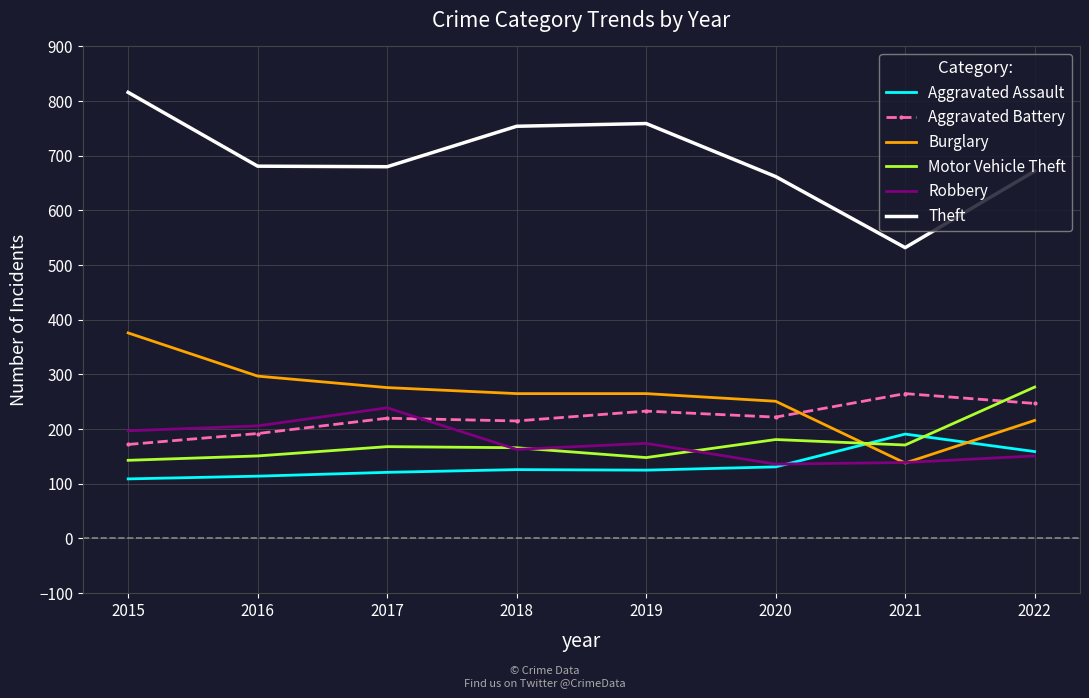

Between which two adjacent categories do Motor Vehicle Theft and Aggravated Assault first intersect?

2020 and 2021